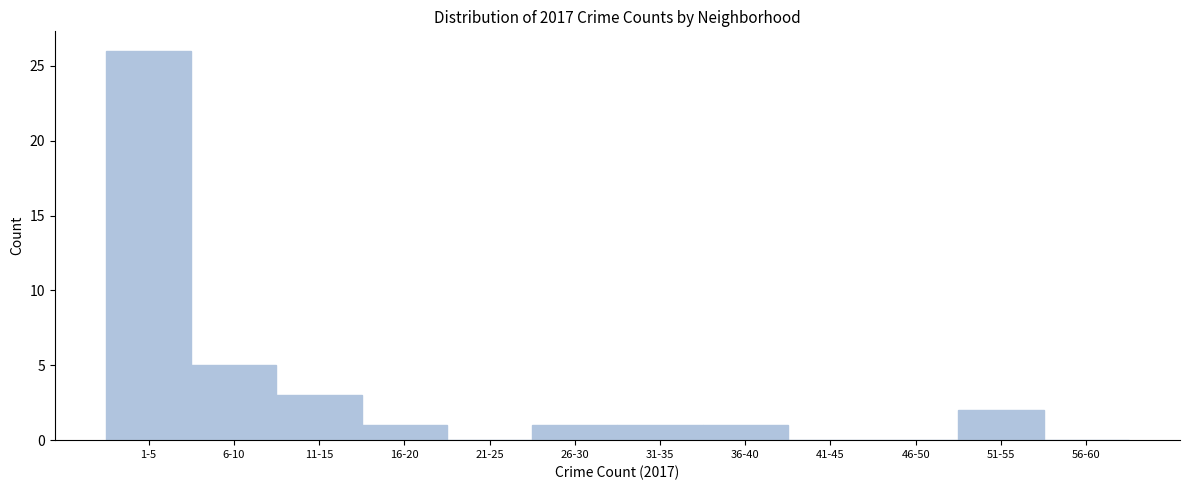

Reading left to right, extract all data points from this chart.

1-5=26	6-10=5	11-15=3	16-20=1	21-25=0	26-30=1	31-35=1	36-40=1	41-45=0	46-50=0	51-55=2	56-60=0